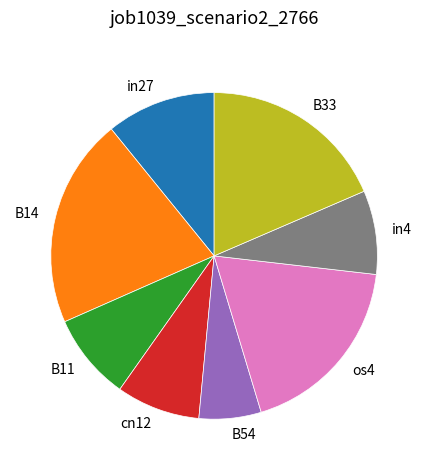

Do B11 and in27 together represent more than half of the pie?

No